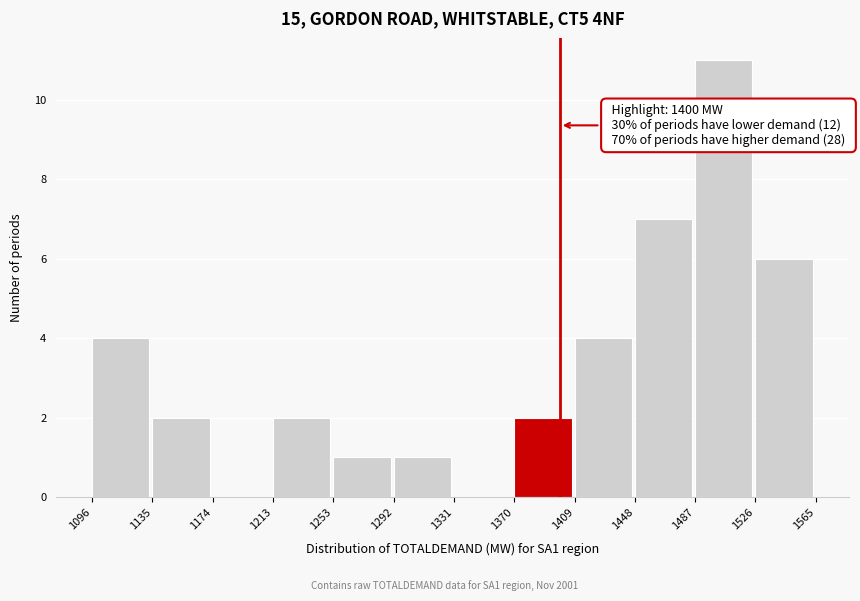

Over which range of the x-axis is the bar tallest?

1487 to 1526